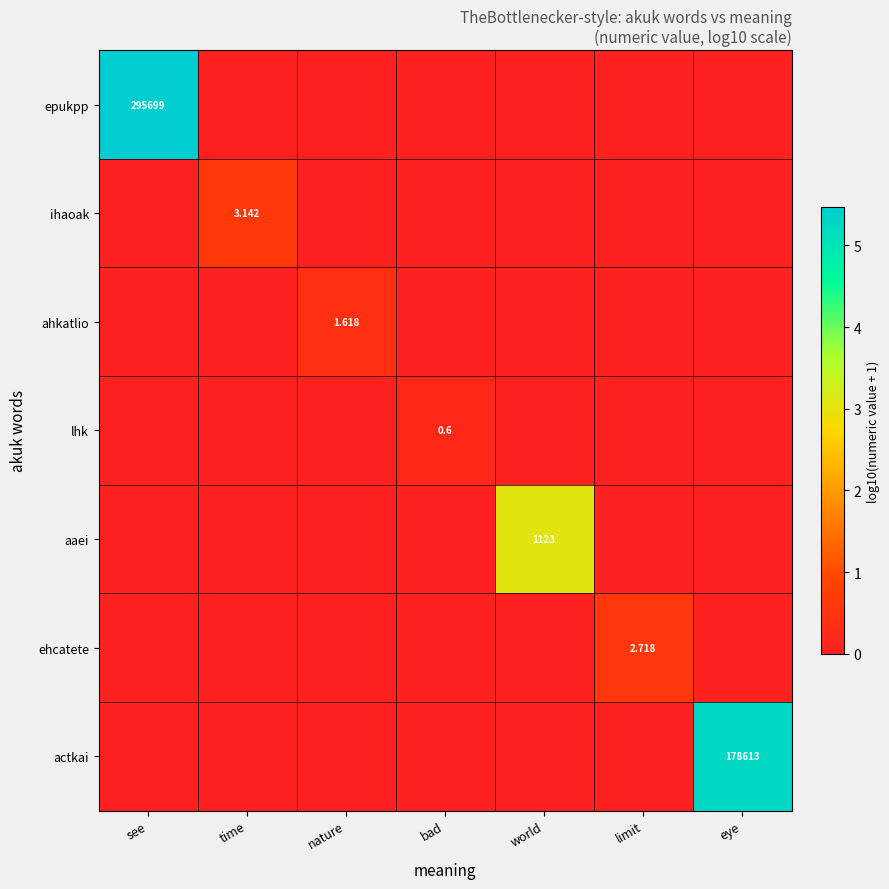

How many categories are shown in the chart?

7